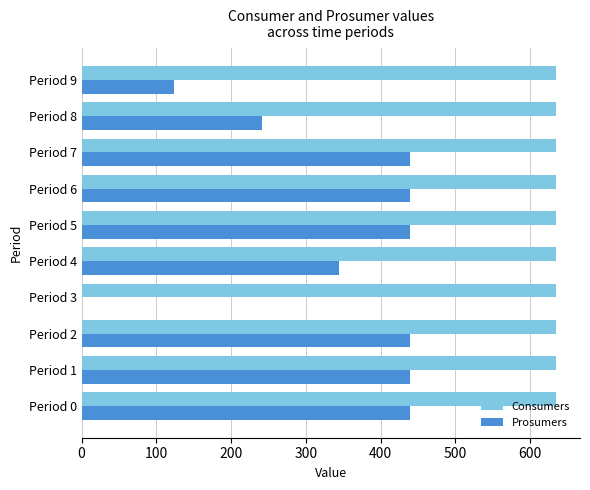

The value of Consumers at Period 5 is 635. True or false?

True